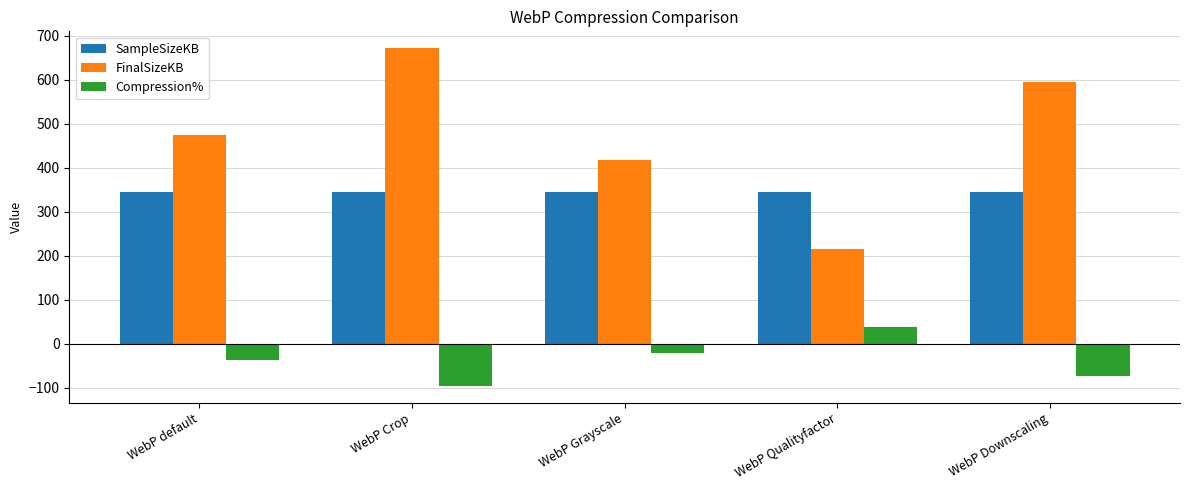

What are all the series names shown in the legend?

SampleSizeKB, FinalSizeKB, Compression%